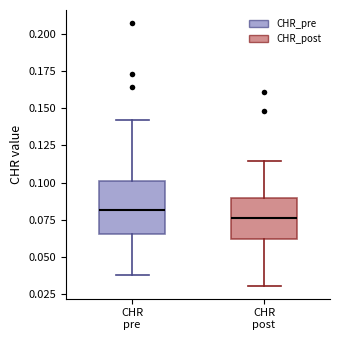

Which box is the tallest, from its lower edge to its upper edge?

CHR pre